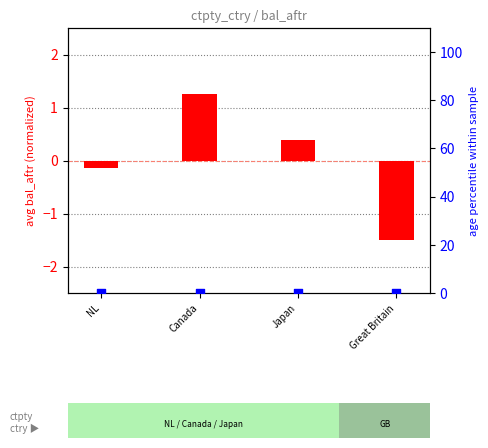

Which series has the largest total across all categories?

avg bal_aftr (normalized)